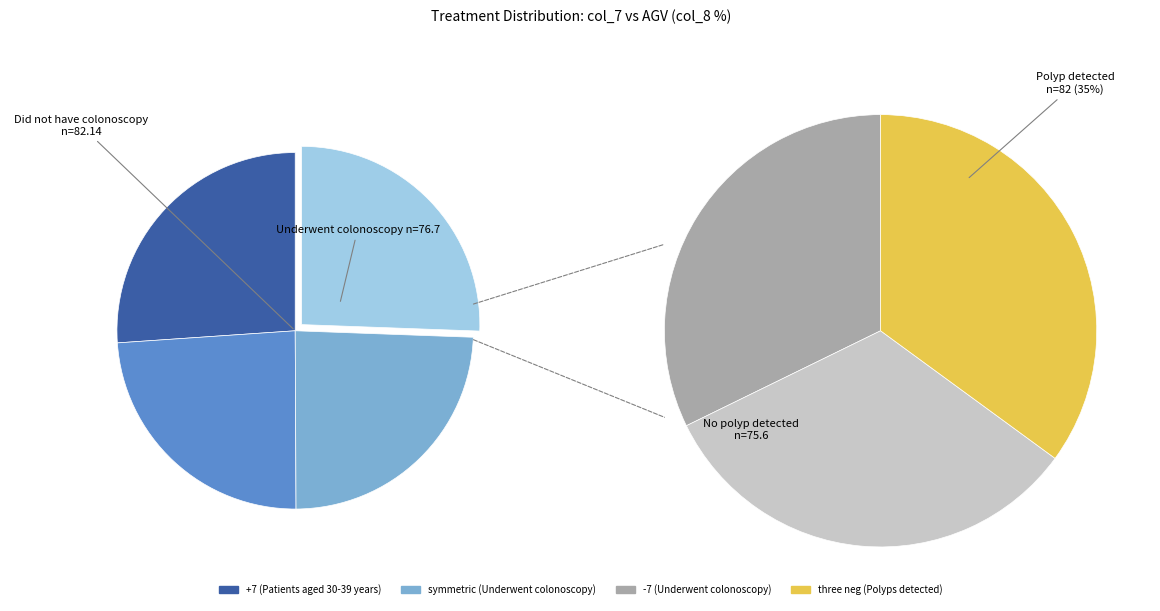

How many segments does this pie chart have?

4